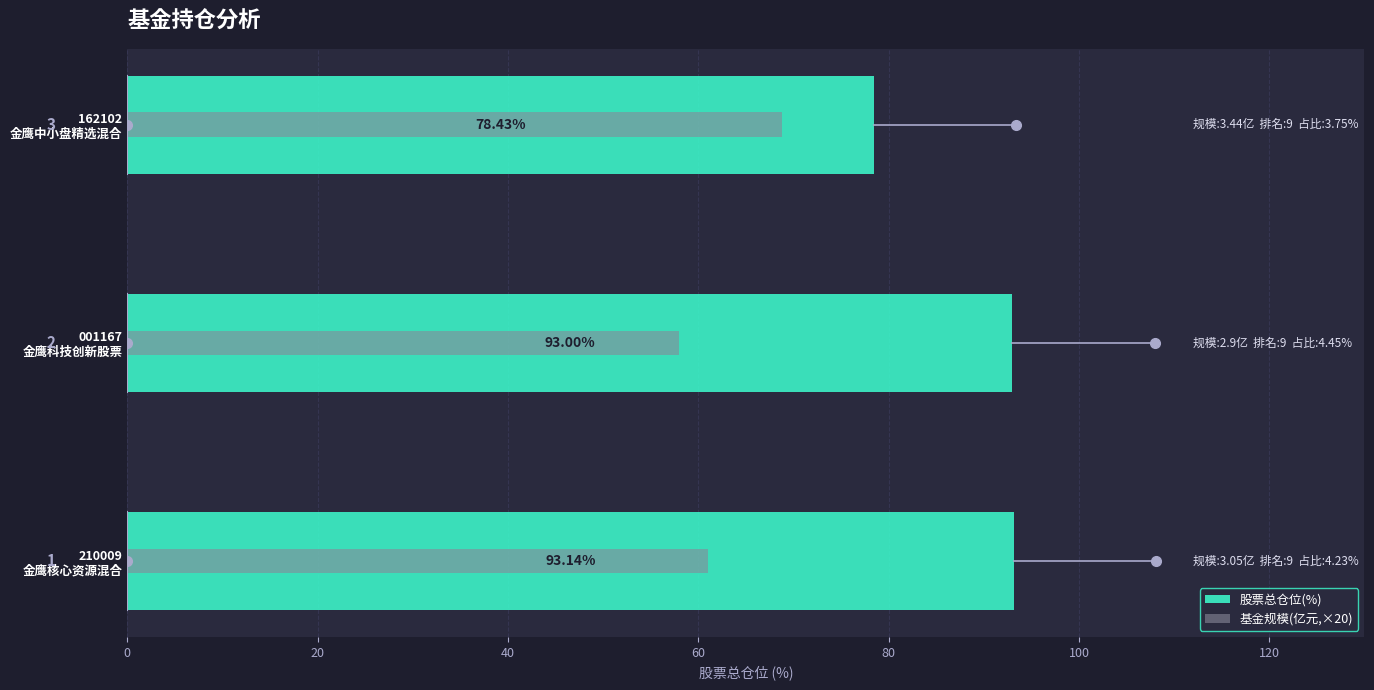

What is the average value of the 基金规模(亿元,×20) series?

62.6